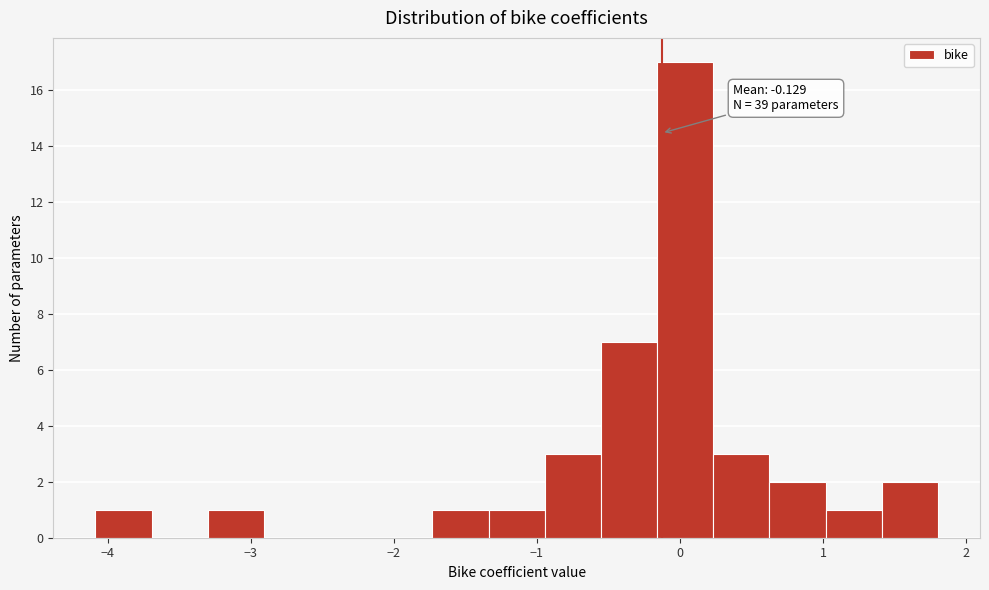

Around what value on the x-axis is the tallest bar? Give the approximate position of its centre, as read against the axis.

0.0